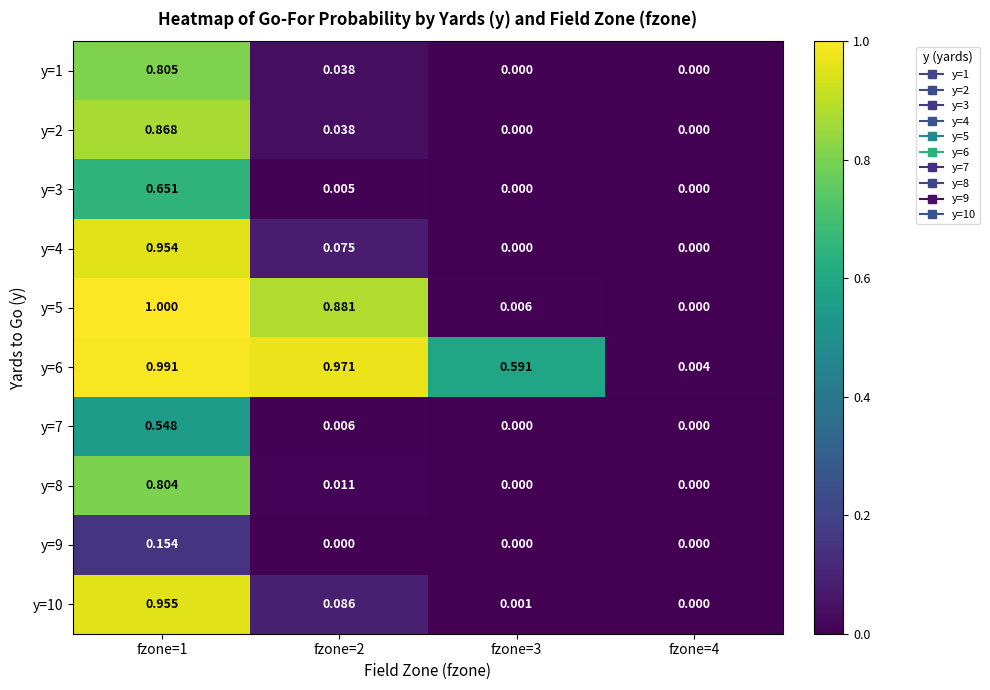

Count the number of data series in this chart.

10